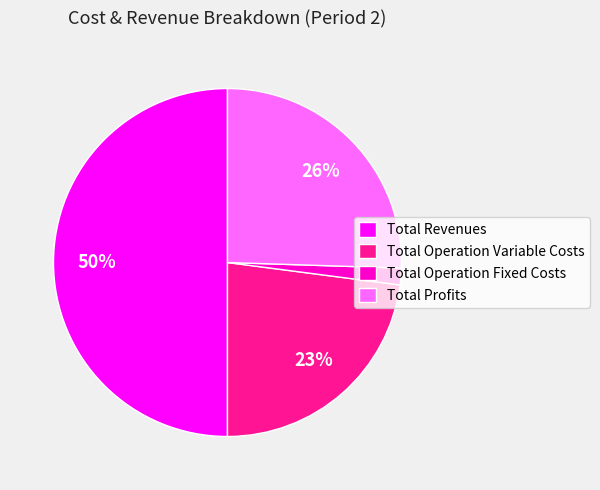

Which slice is the largest?

Total Revenues